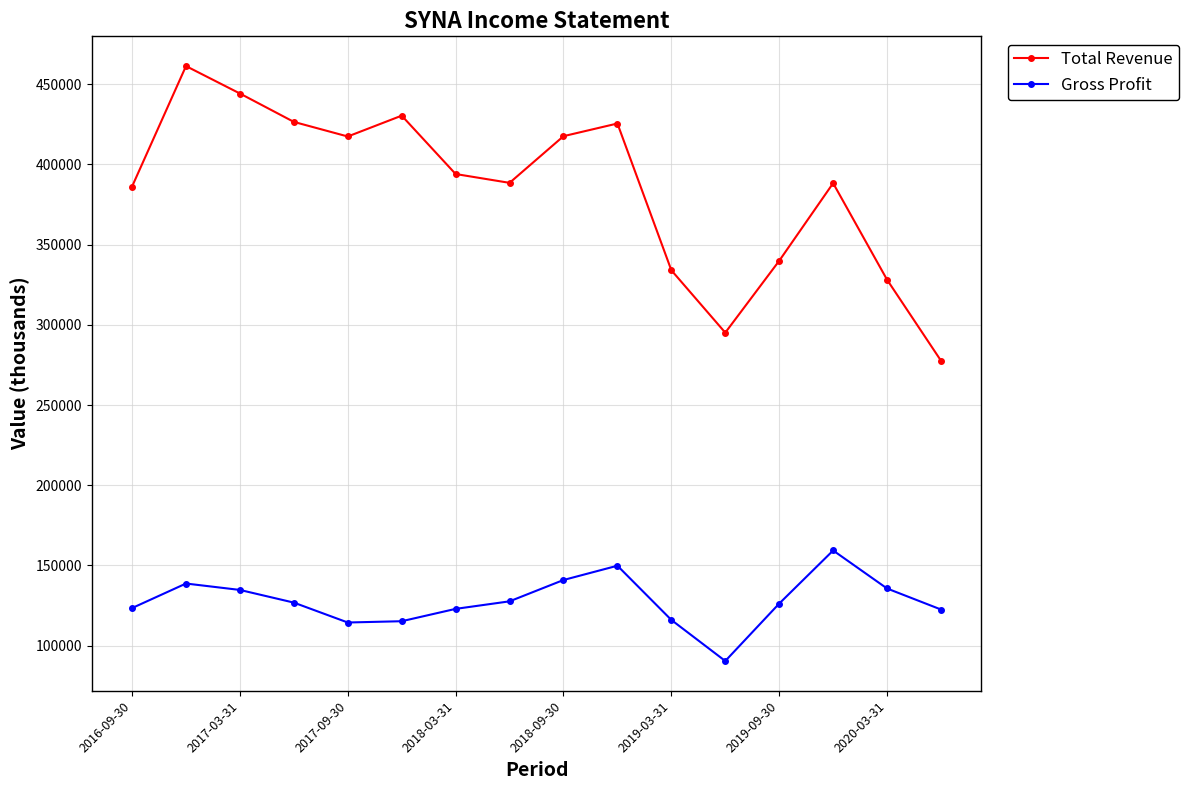

Which series has the largest total across all categories?

Total Revenue